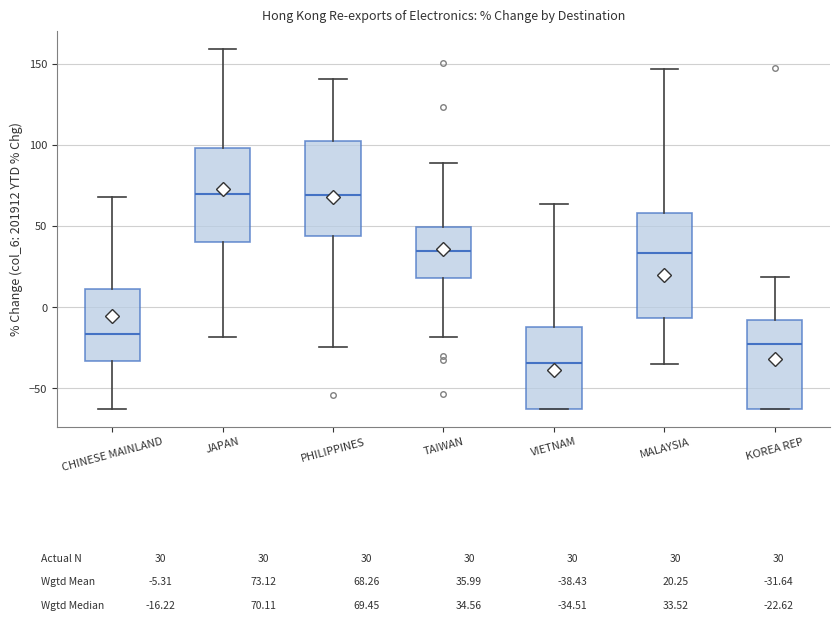

Comparing the boxes themselves (not the whiskers), which one is the tallest?

MALAYSIA